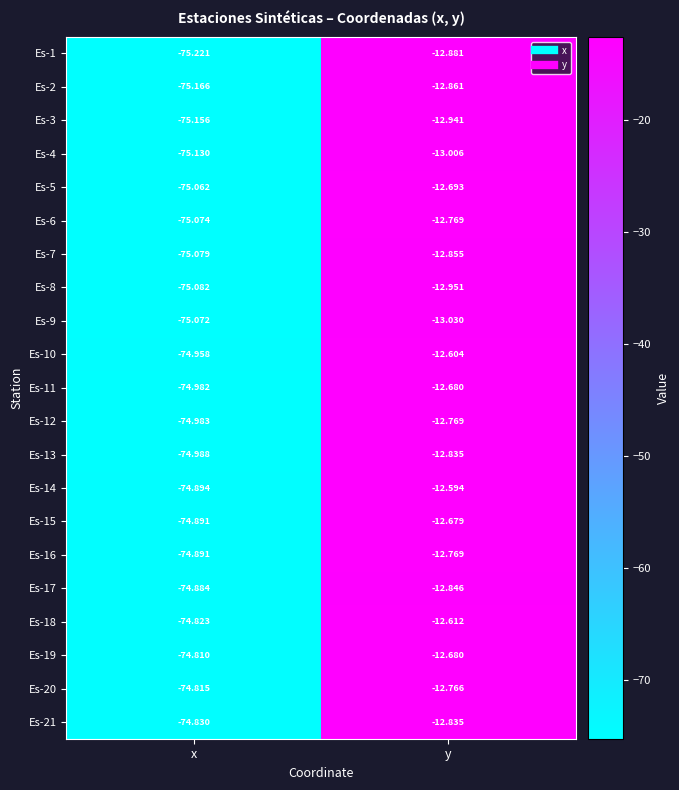

At which category does the chart reach its minimum across all series?

x